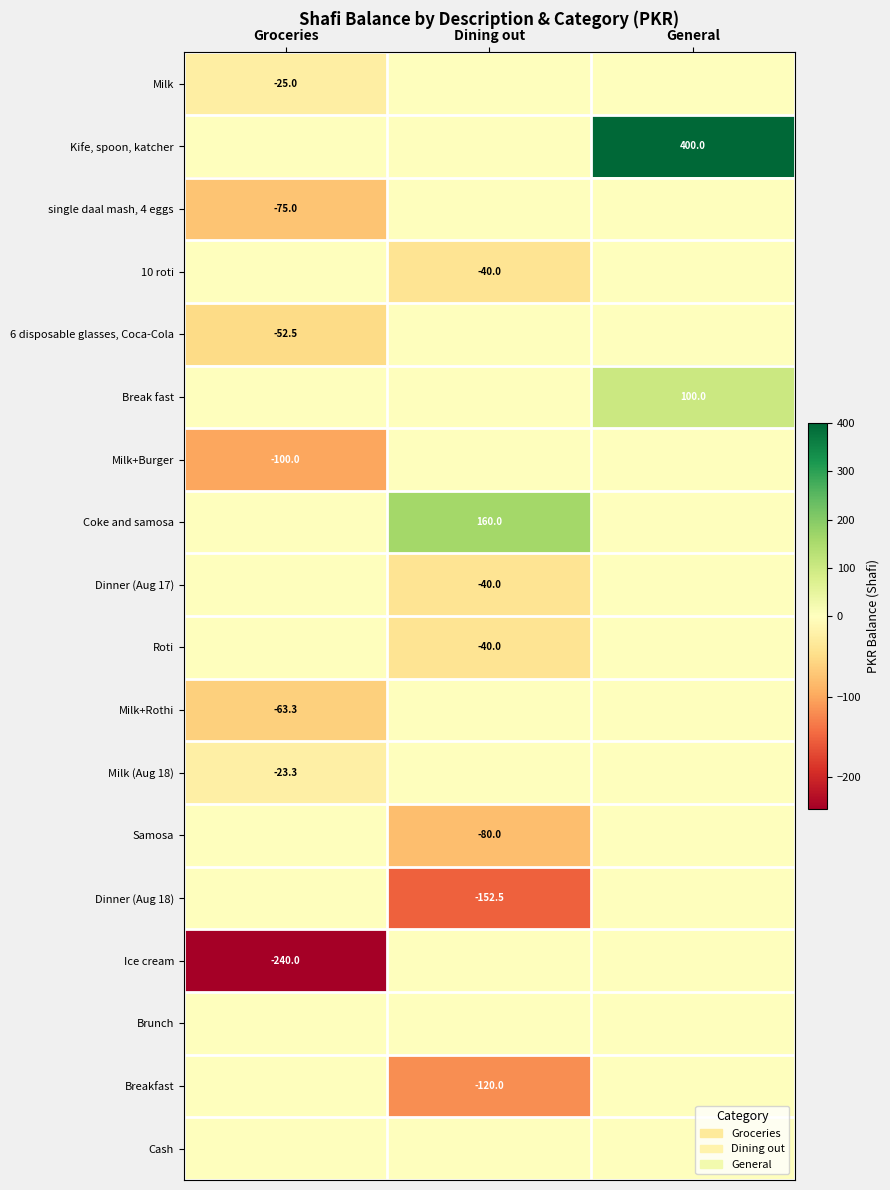

The Breakfast series shows -120.0 at Dining out. True or false?

True